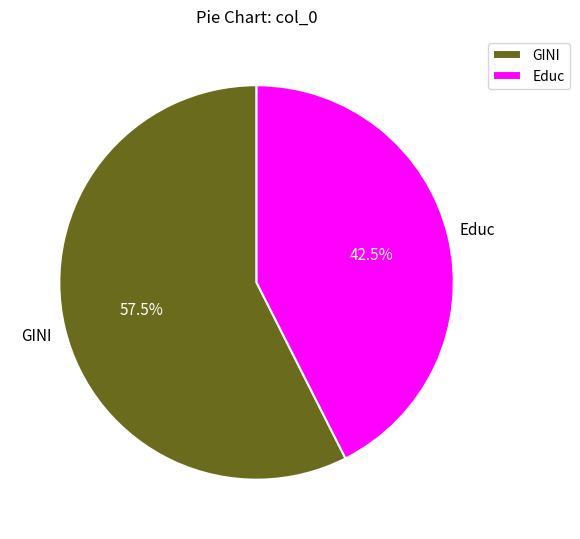

Does GINI represent more than half of the total?

Yes